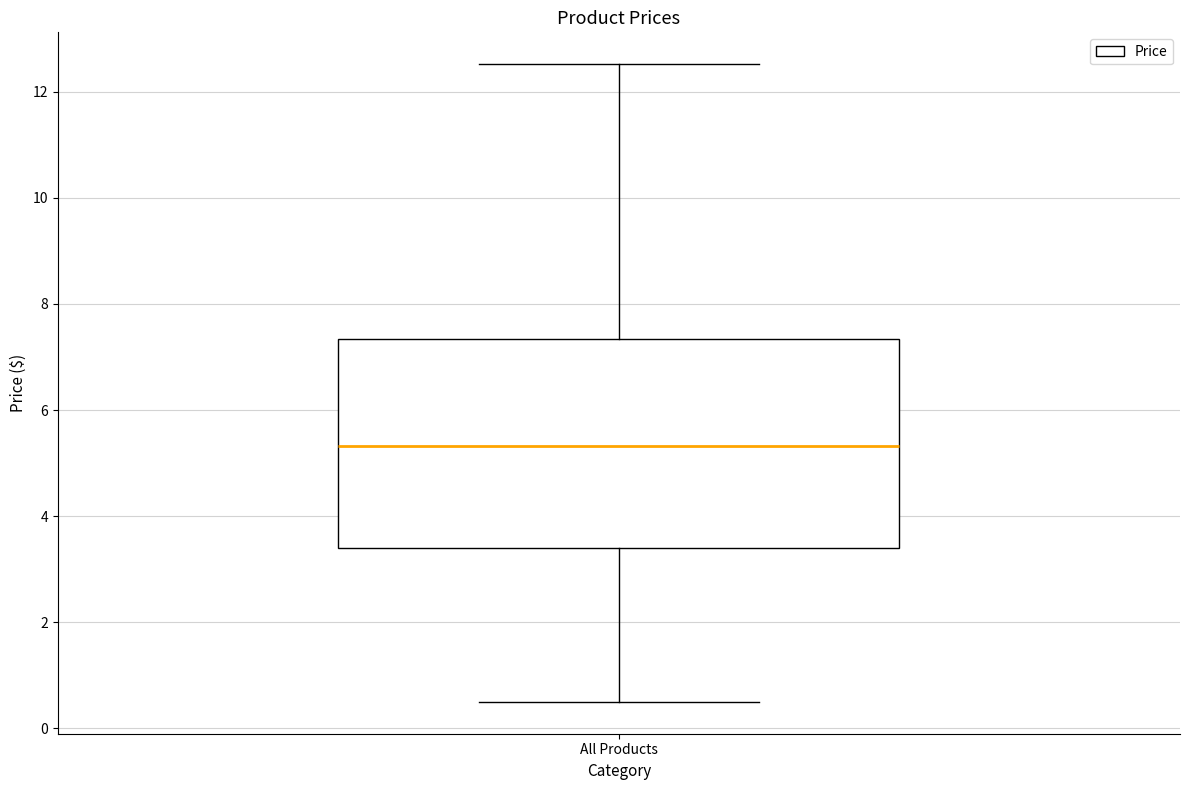

Where is the upper edge of the box for All Products on the y-axis? The values are not printed on the chart, so give them approximately, as read against the axis.

7.4